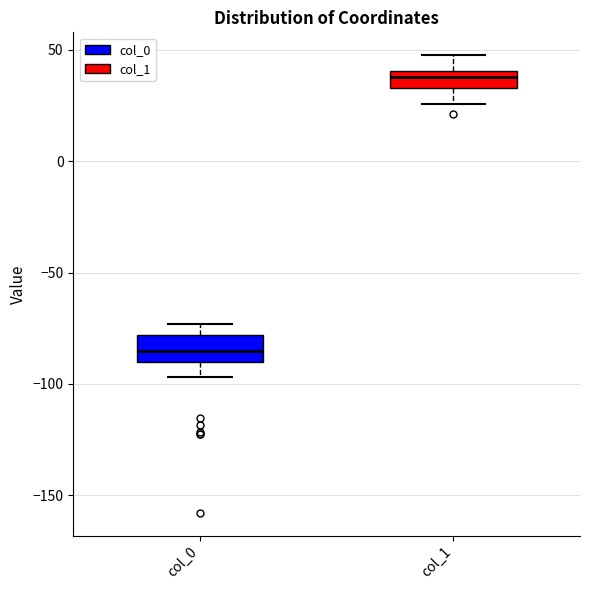

Where is the lower edge of the box for col_1 on the y-axis? The values are not printed on the chart, so give them approximately, as read against the axis.

35